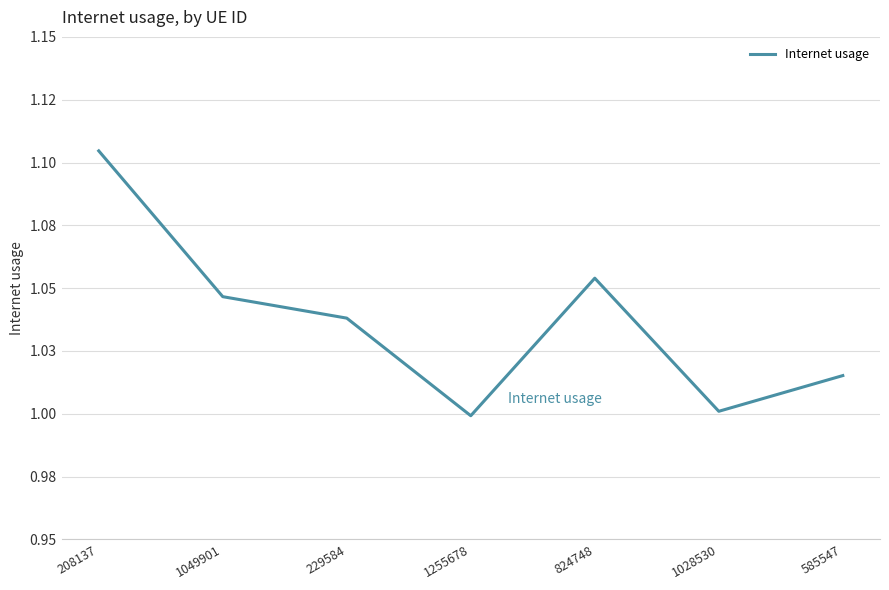

What is the sum of all values?

7.3